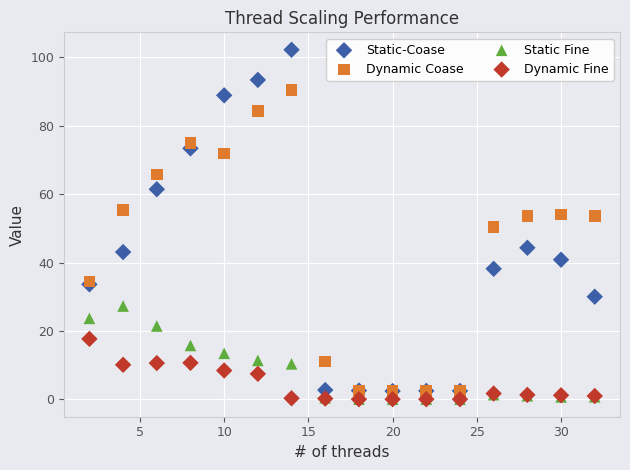

Which series contains the highest Y value?

Static-Coase